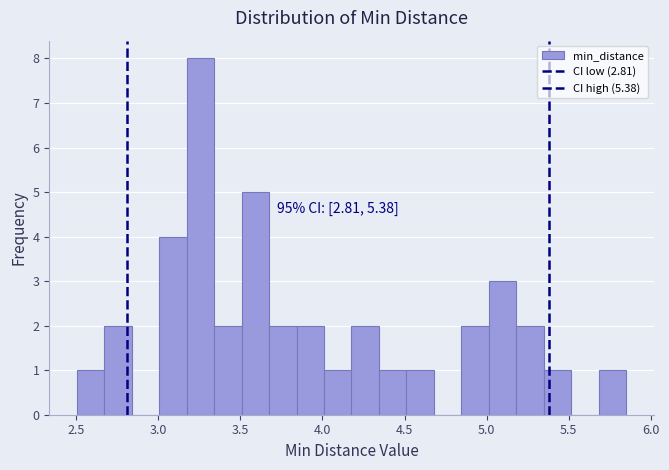

Read against the x-axis, roughly where is the centre of the tallest bar?

3.25